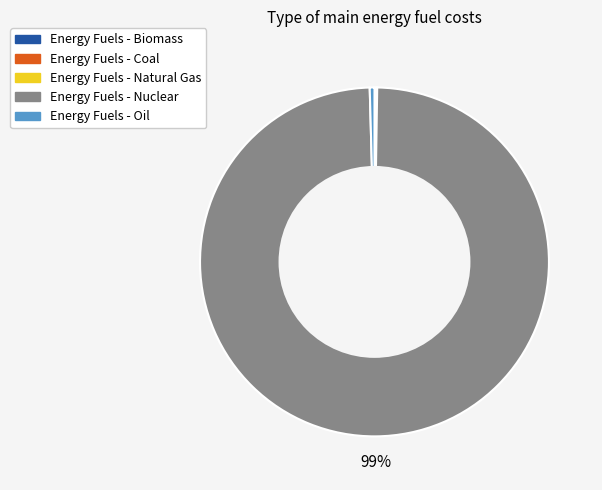

Is there a majority slice in this chart?

Yes